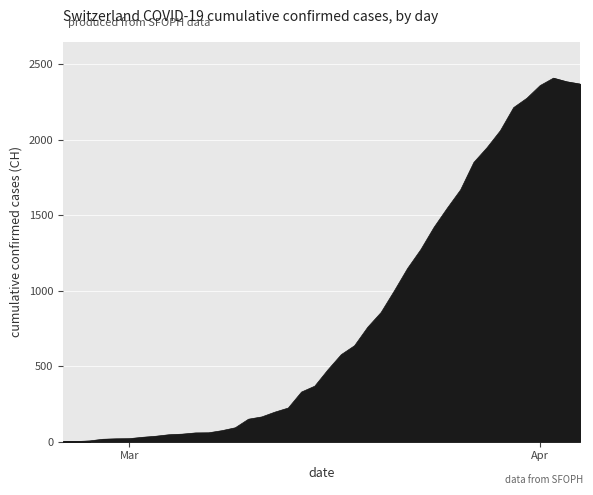

What is the maximum value shown in the chart?

2409